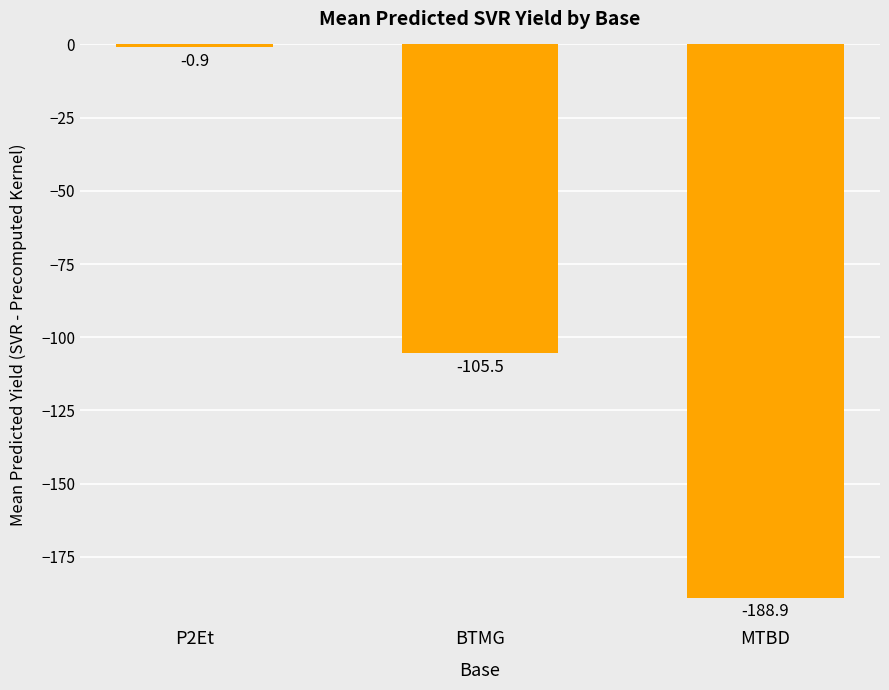

What is the difference between the values at BTMG and MTBD?

83.4